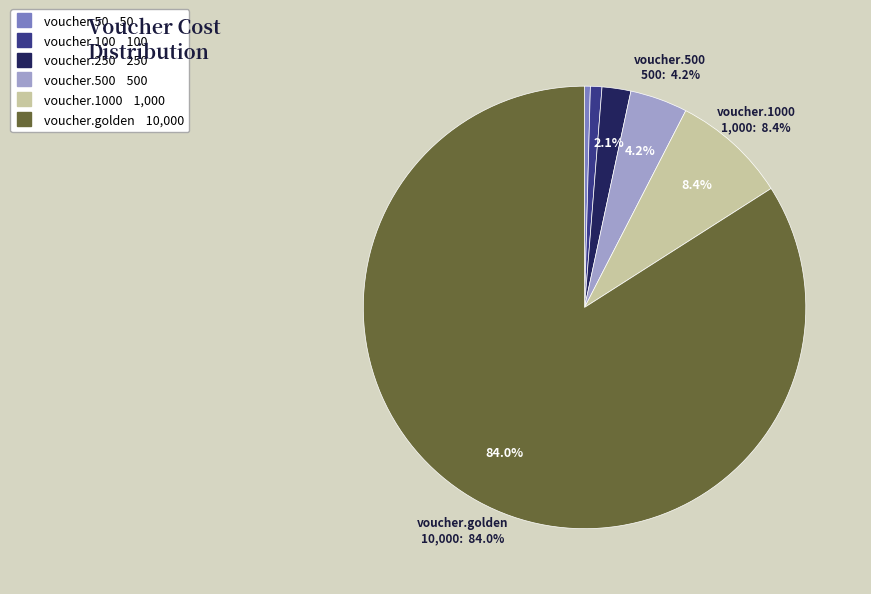

To the nearest percent, what percentage of the pie is voucher.1000?

8%